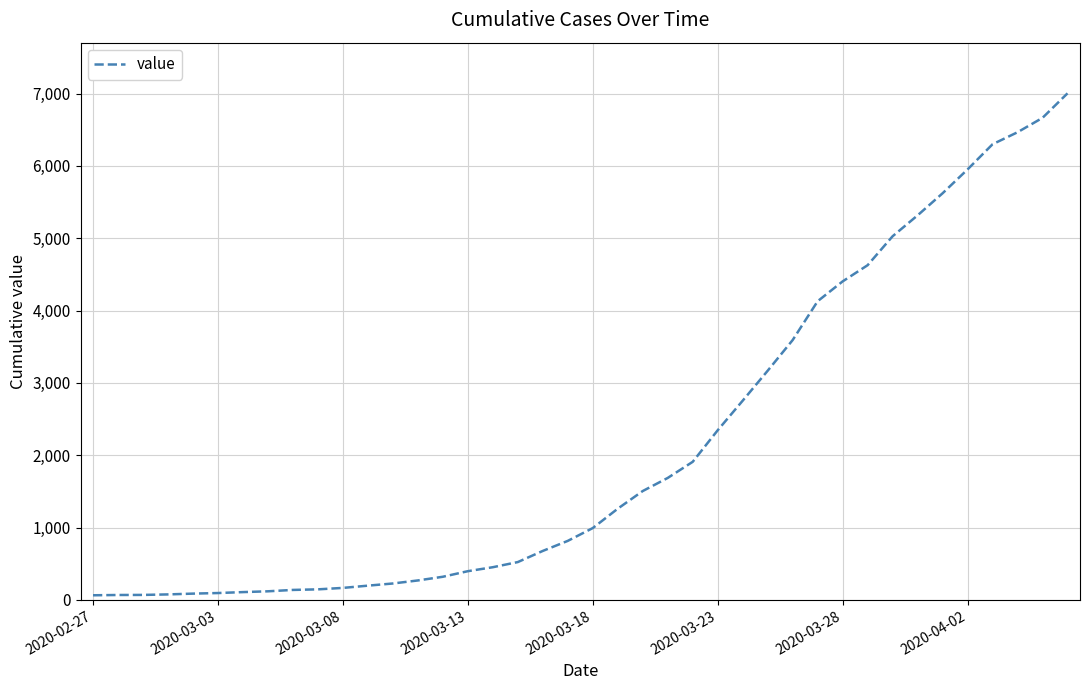

What is the greatest value displayed?

7003